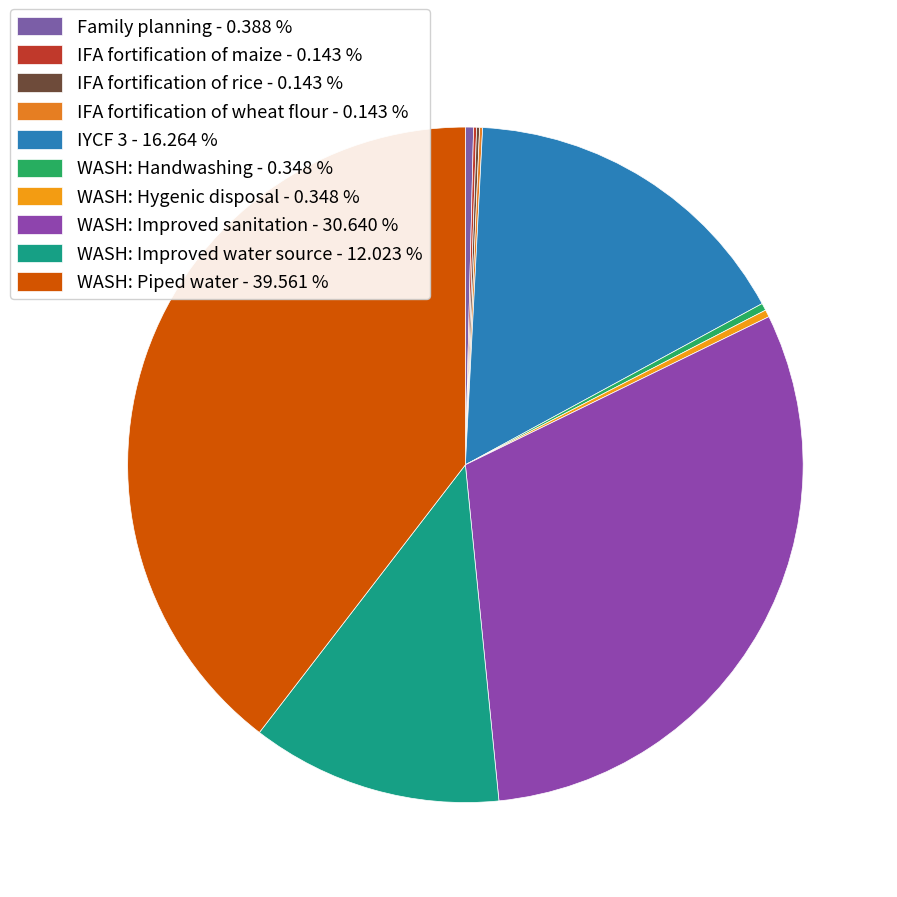

Between WASH: Improved water source and WASH: Piped water, which is larger?

WASH: Piped water